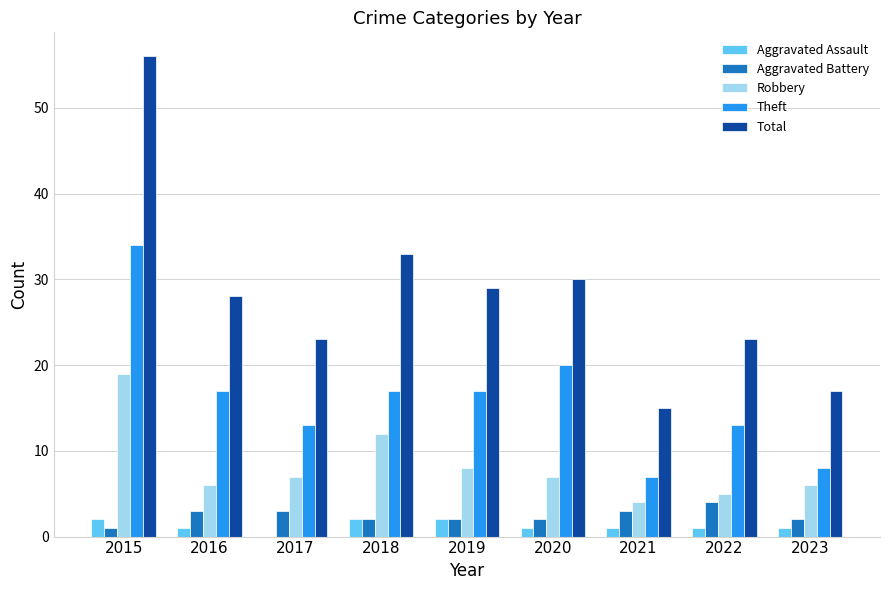

What is the total value across all series at 2023?

34